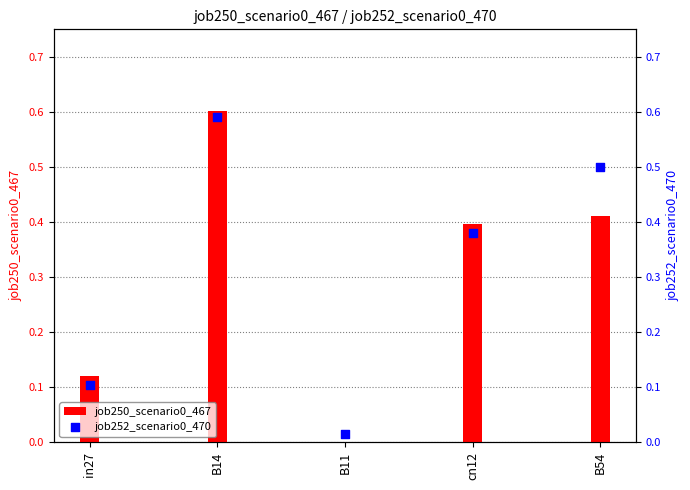

At how many categories does at least one series exceed 0?

5